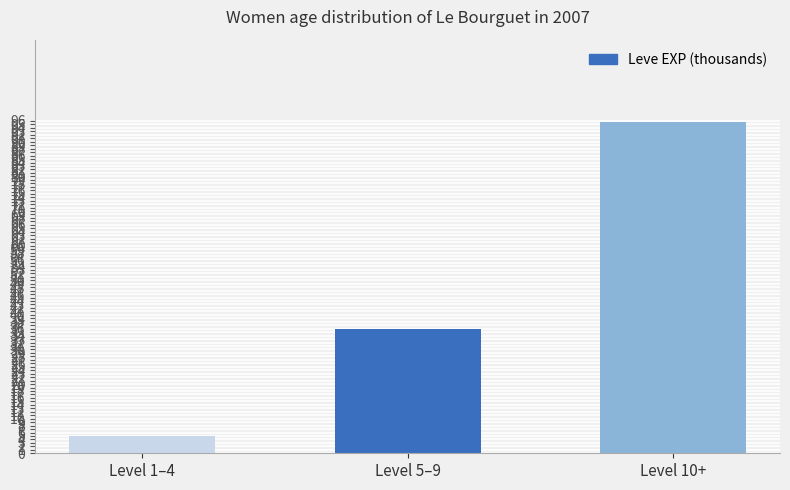

What is the maximum value shown in the chart?

95.6